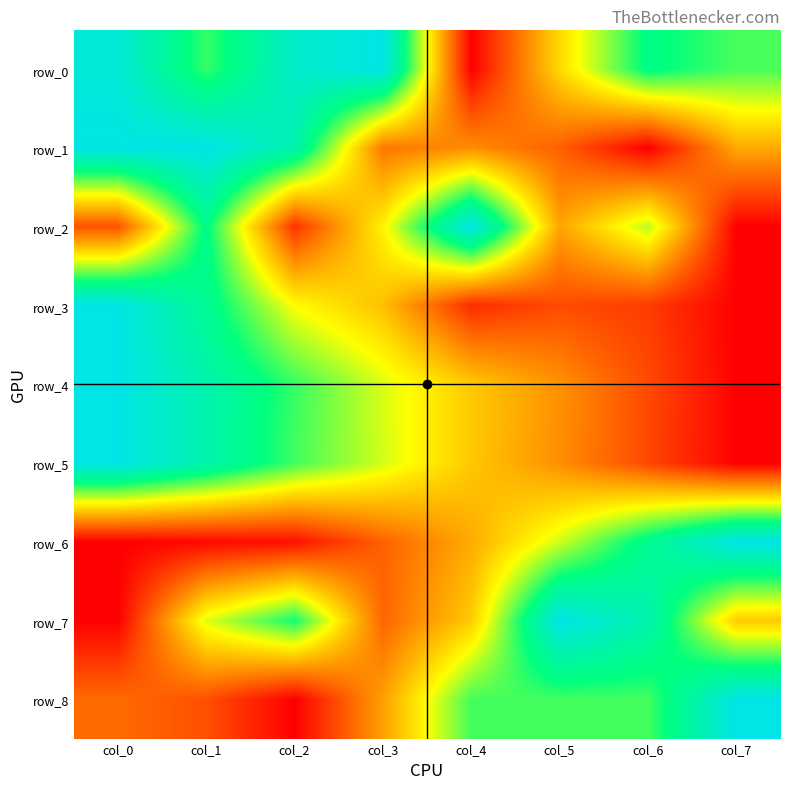

At which label is row_5 closest to 0?

col_7